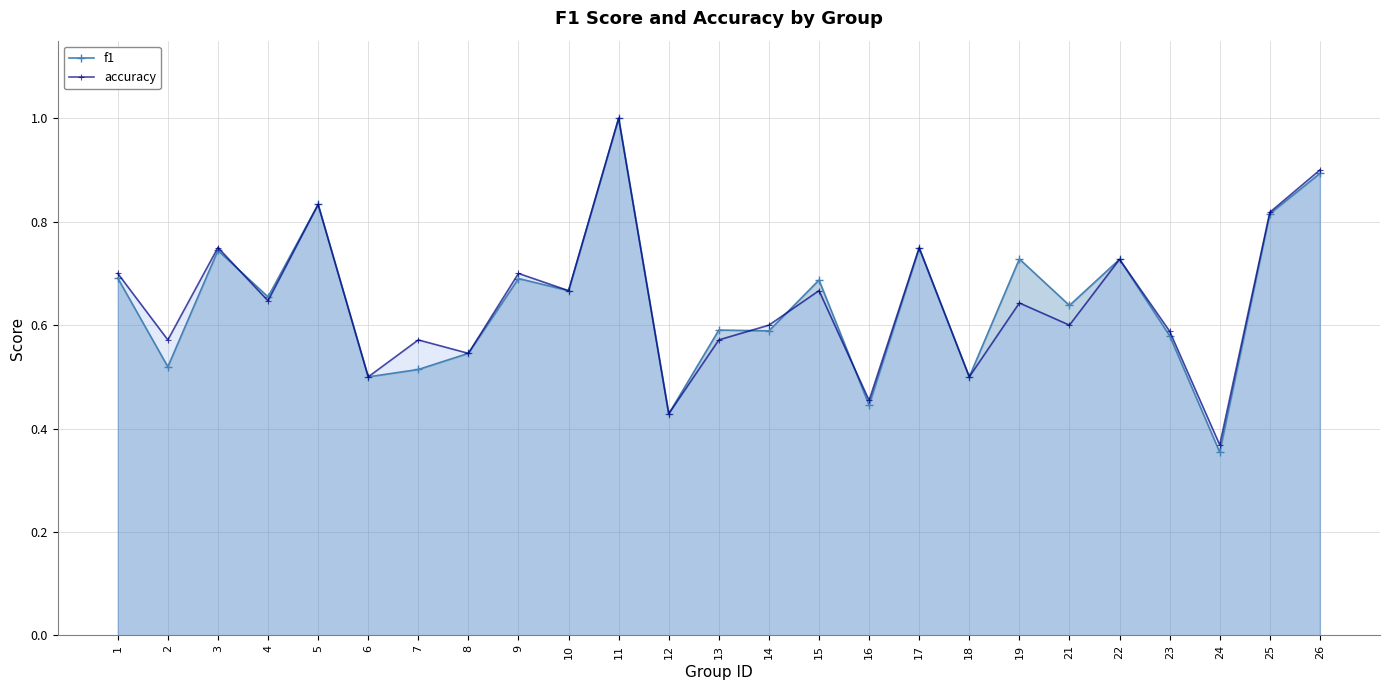

List the labels in order of f1 value, largest first.

11, 26, 5, 25, 17, 3, 19, 22, 1, 9, 15, 10, 4, 21, 13, 14, 23, 8, 2, 7, 6, 18, 16, 12, 24